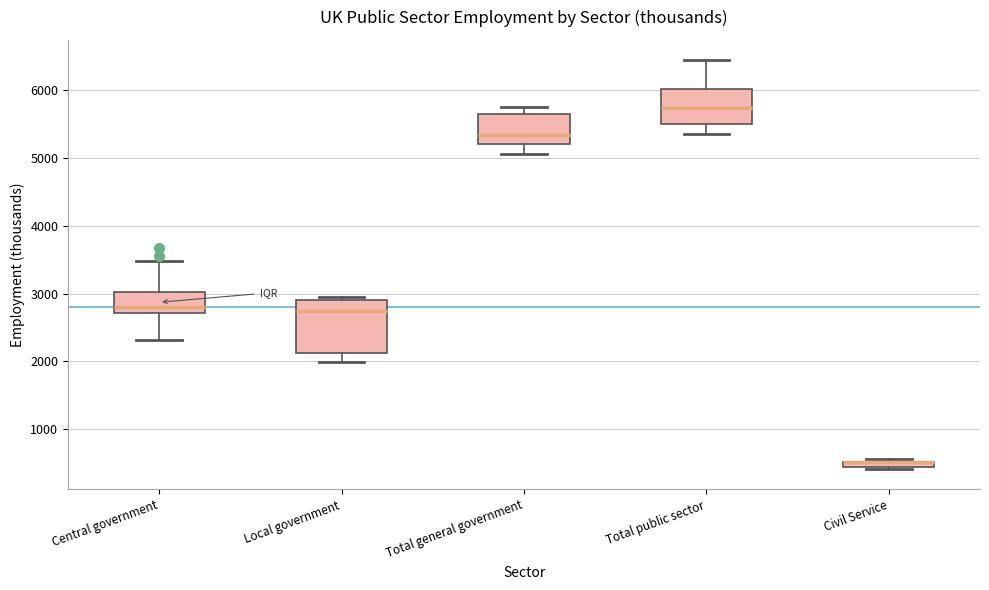

Comparing the boxes themselves (not the whiskers), which one is the tallest?

Local government